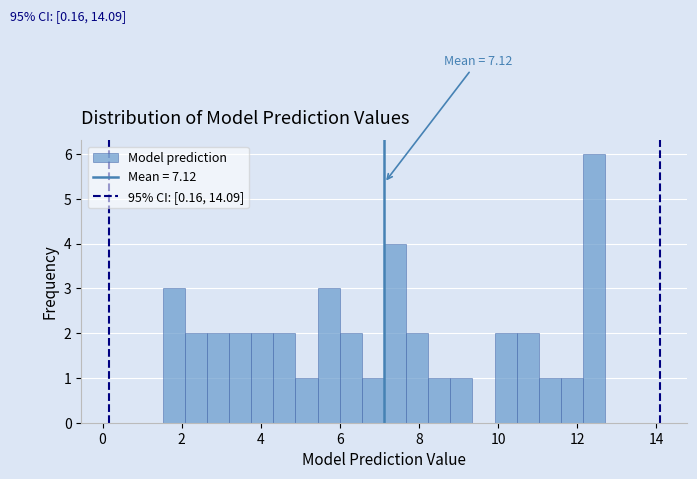

Around what value on the x-axis is the tallest bar? Give the approximate position of its centre, as read against the axis.

12.4